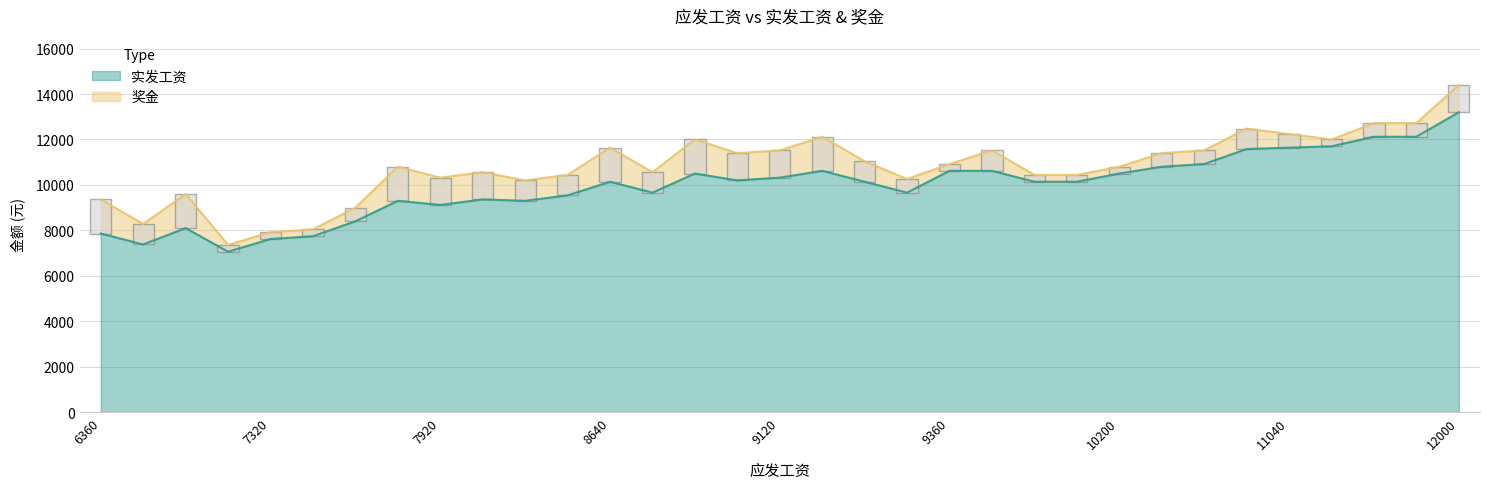

What is the average value of the 奖金 series?

845